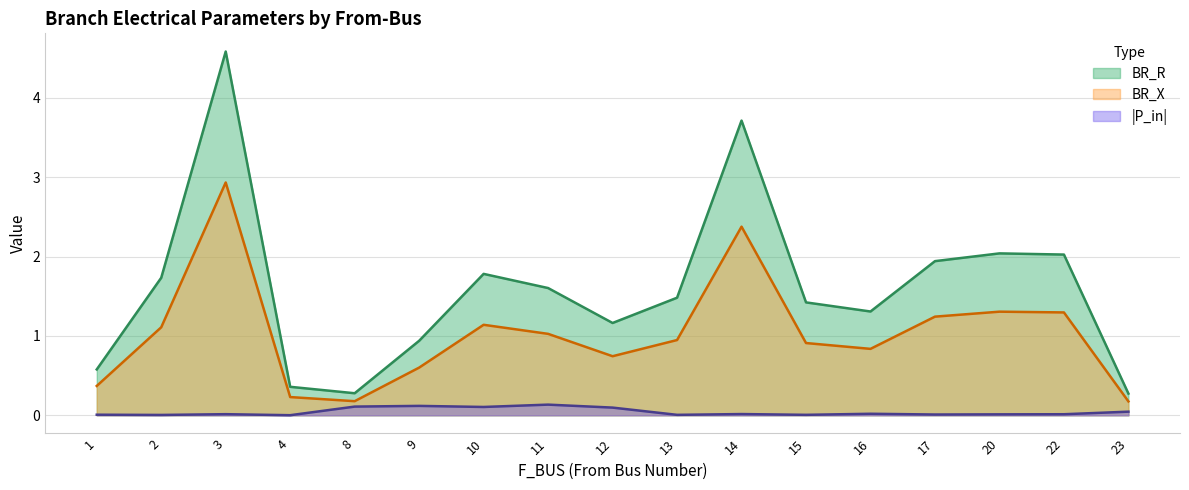

Which series changed the most between 10 and 23?

BR_R